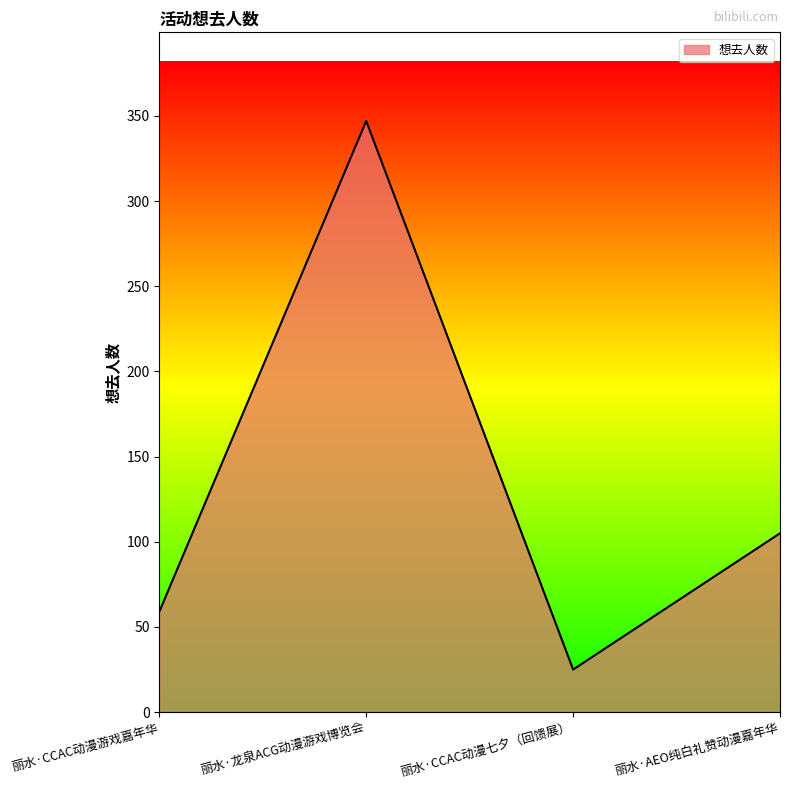

List the labels in order of value, largest first.

丽水·龙泉ACG动漫游戏博览会, 丽水·AEO纯白礼赞动漫嘉年华, 丽水·CCAC动漫游戏嘉年华, 丽水·CCAC动漫七夕（回馈展）